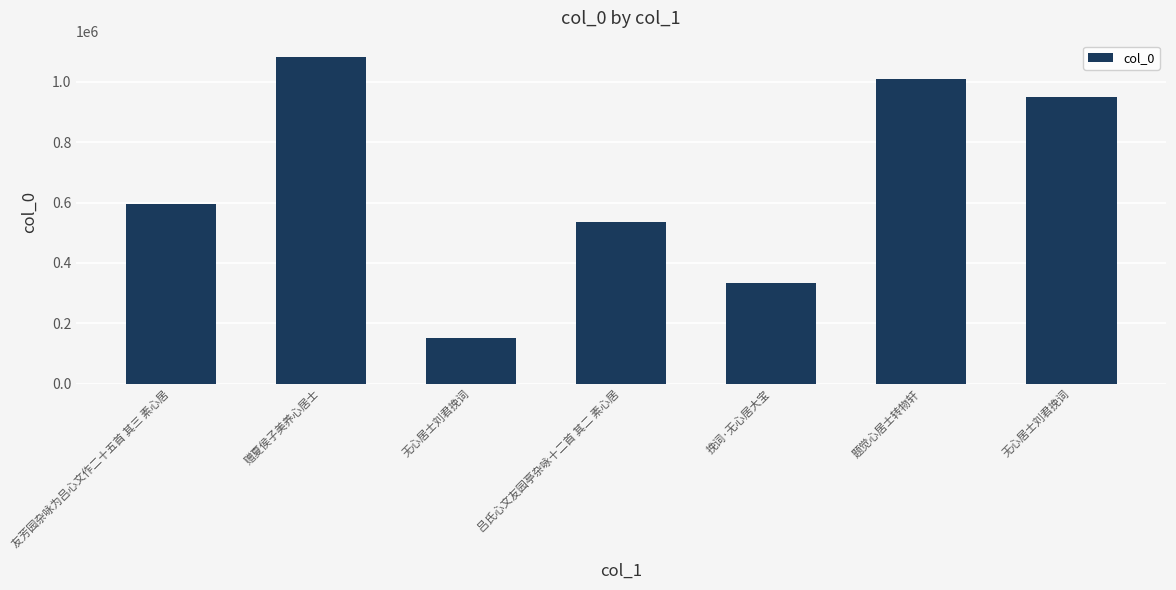

The value at 友芳园杂咏为吕心文作二十五首 其三 素心居 is 593976. True or false?

True